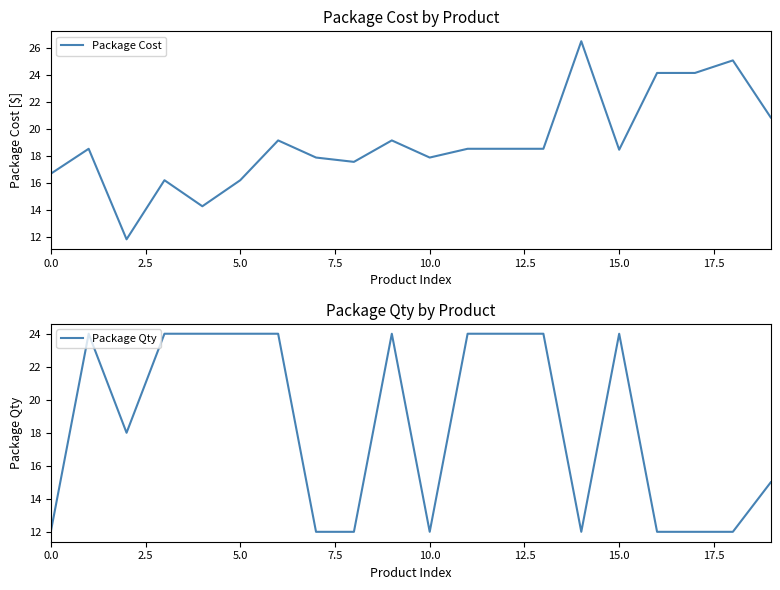

What is the lowest value of the Package Cost series?

11.8